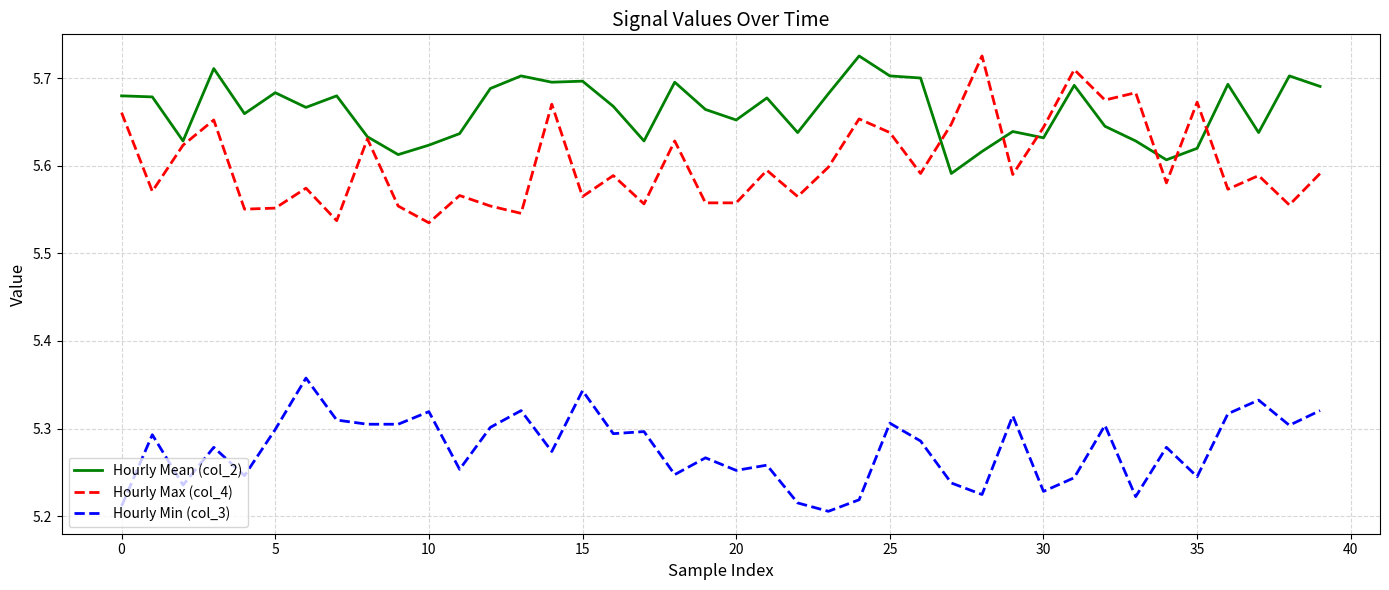

Which series has the largest total across all categories?

Hourly Mean (col_2)